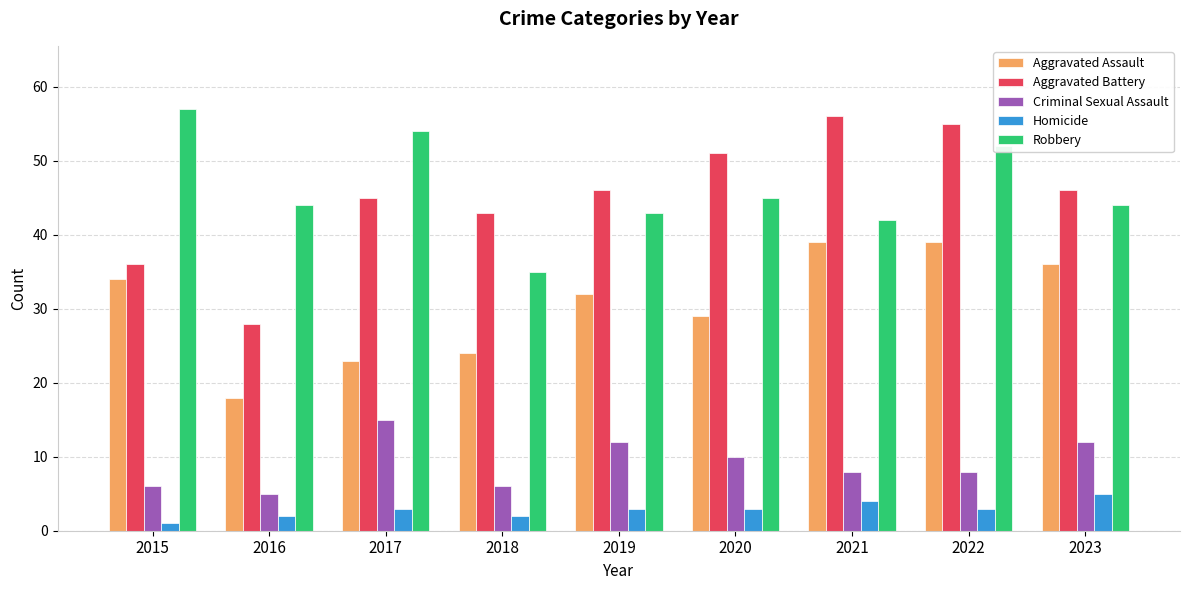

Reading right to left, transcribe all the data shown in this chart.

Aggravated Assault: 2023=36	2022=39	2021=39	2020=29	2019=32	2018=24	2017=23	2016=18	2015=34
Aggravated Battery: 2023=46	2022=55	2021=56	2020=51	2019=46	2018=43	2017=45	2016=28	2015=36
Criminal Sexual Assault: 2023=12	2022=8	2021=8	2020=10	2019=12	2018=6	2017=15	2016=5	2015=6
Homicide: 2023=5	2022=3	2021=4	2020=3	2019=3	2018=2	2017=3	2016=2	2015=1
Robbery: 2023=44	2022=52	2021=42	2020=45	2019=43	2018=35	2017=54	2016=44	2015=57